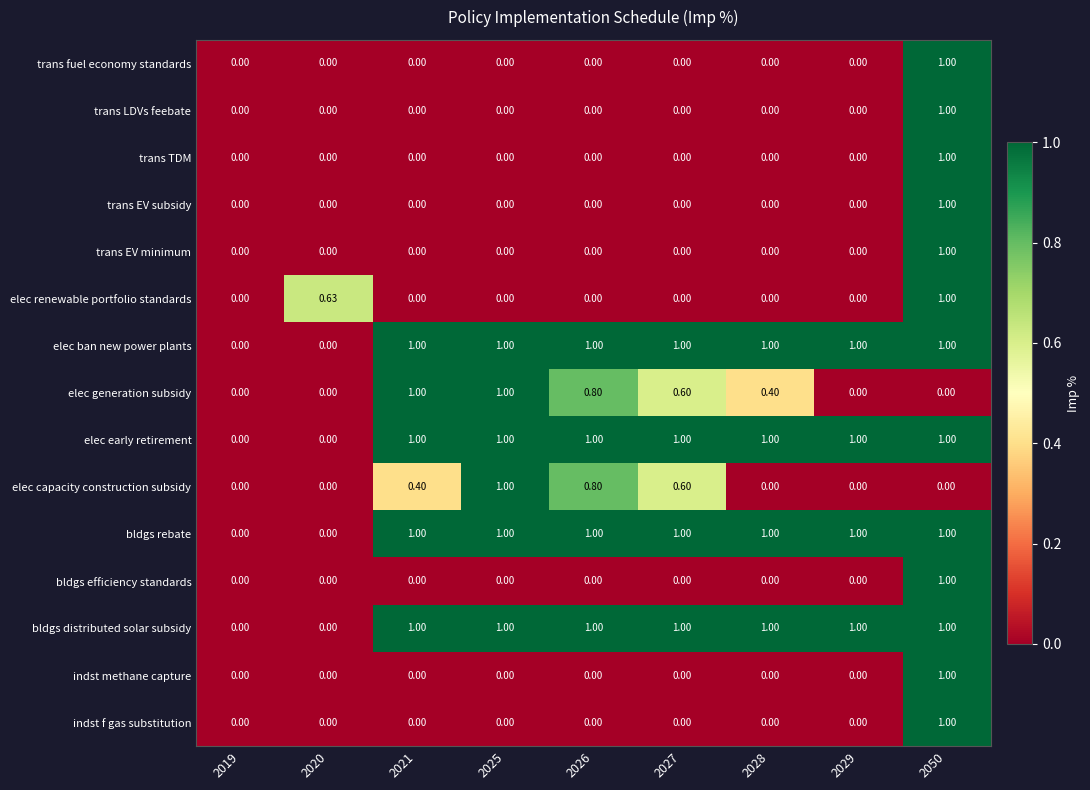

Is the value of bldgs distributed solar subsidy at 2028 greater than the value of elec renewable portfolio standards at 2028?

Yes